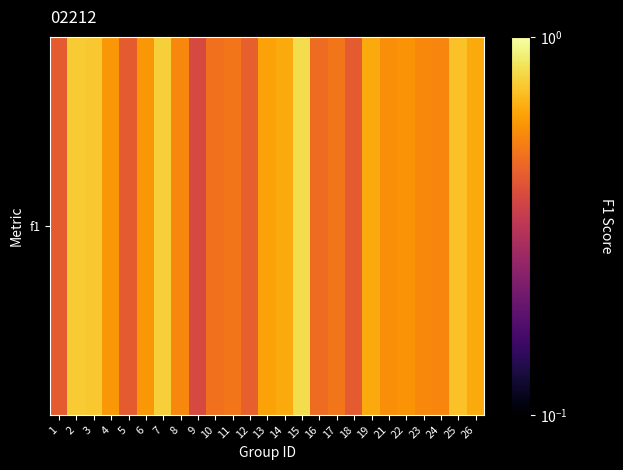

What is the sum of all values?

14.4